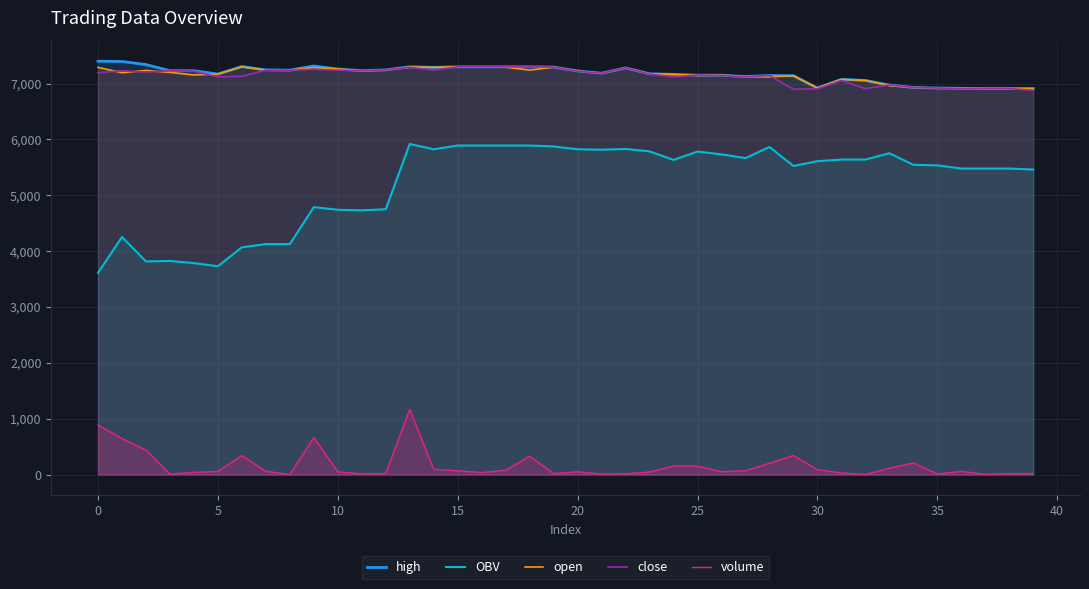

True or false: open has more than 1 interior local peaks.

True